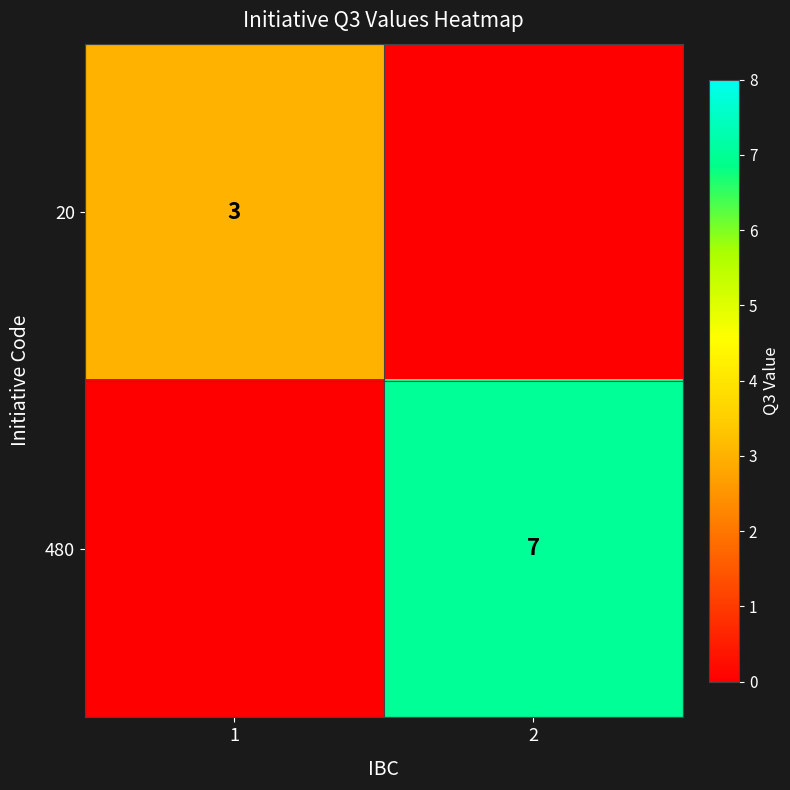

Is it true that 20 equals 3 at 1?

True